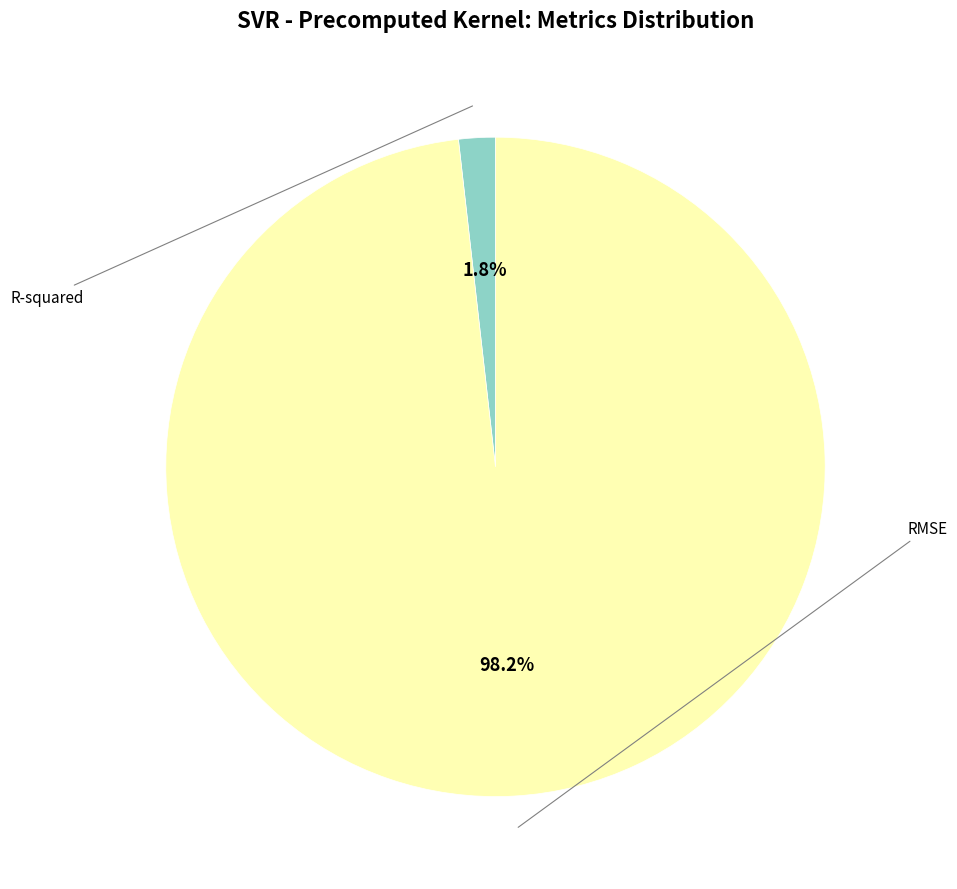

Count the number of slices in the pie.

2